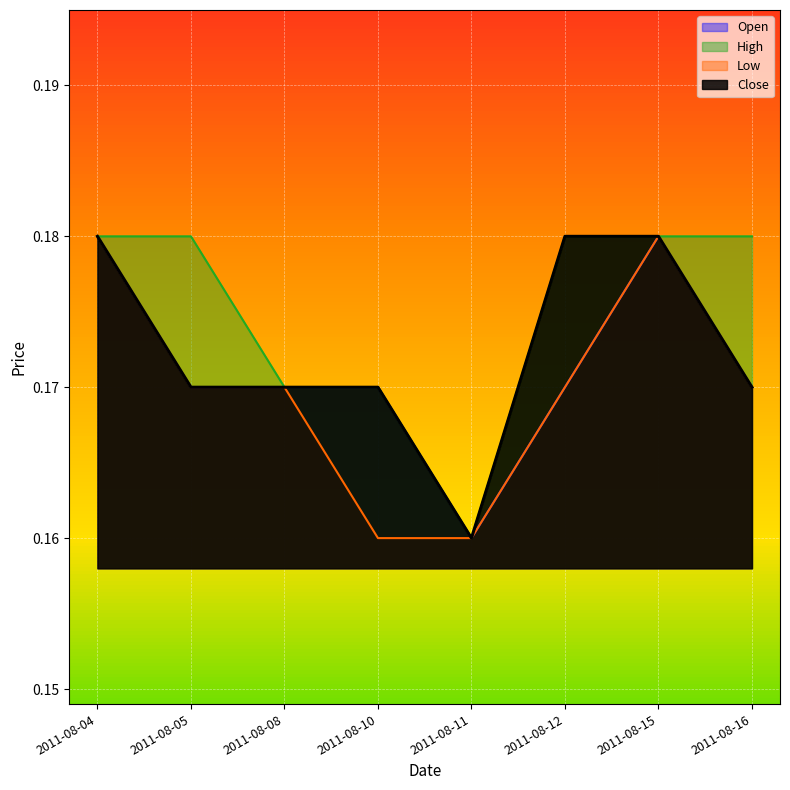

At which category does Low reach its first local peak?

2011-08-15